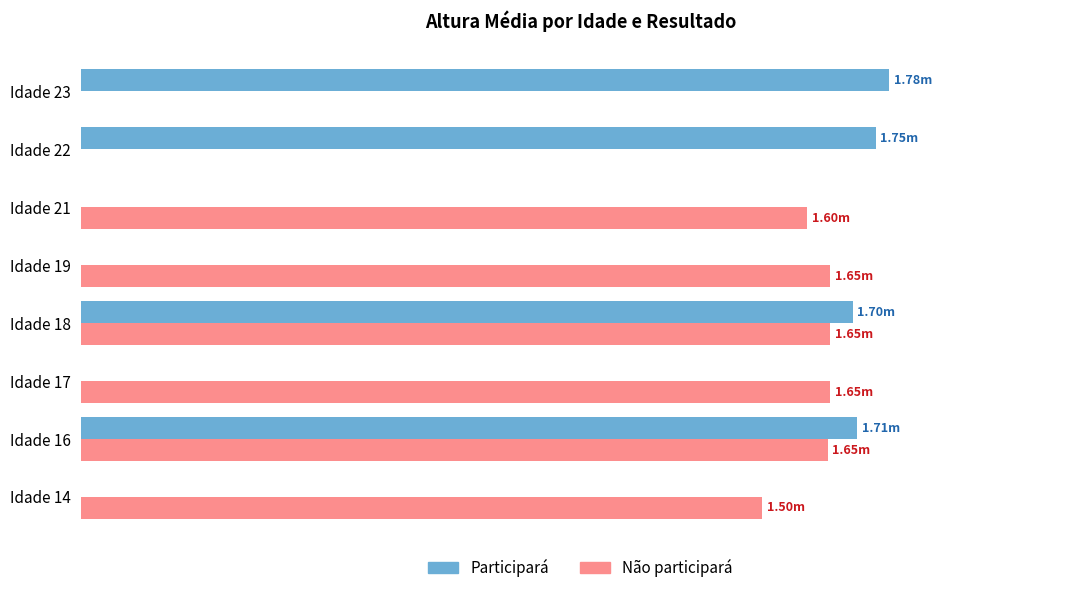

Count the number of data series in this chart.

2